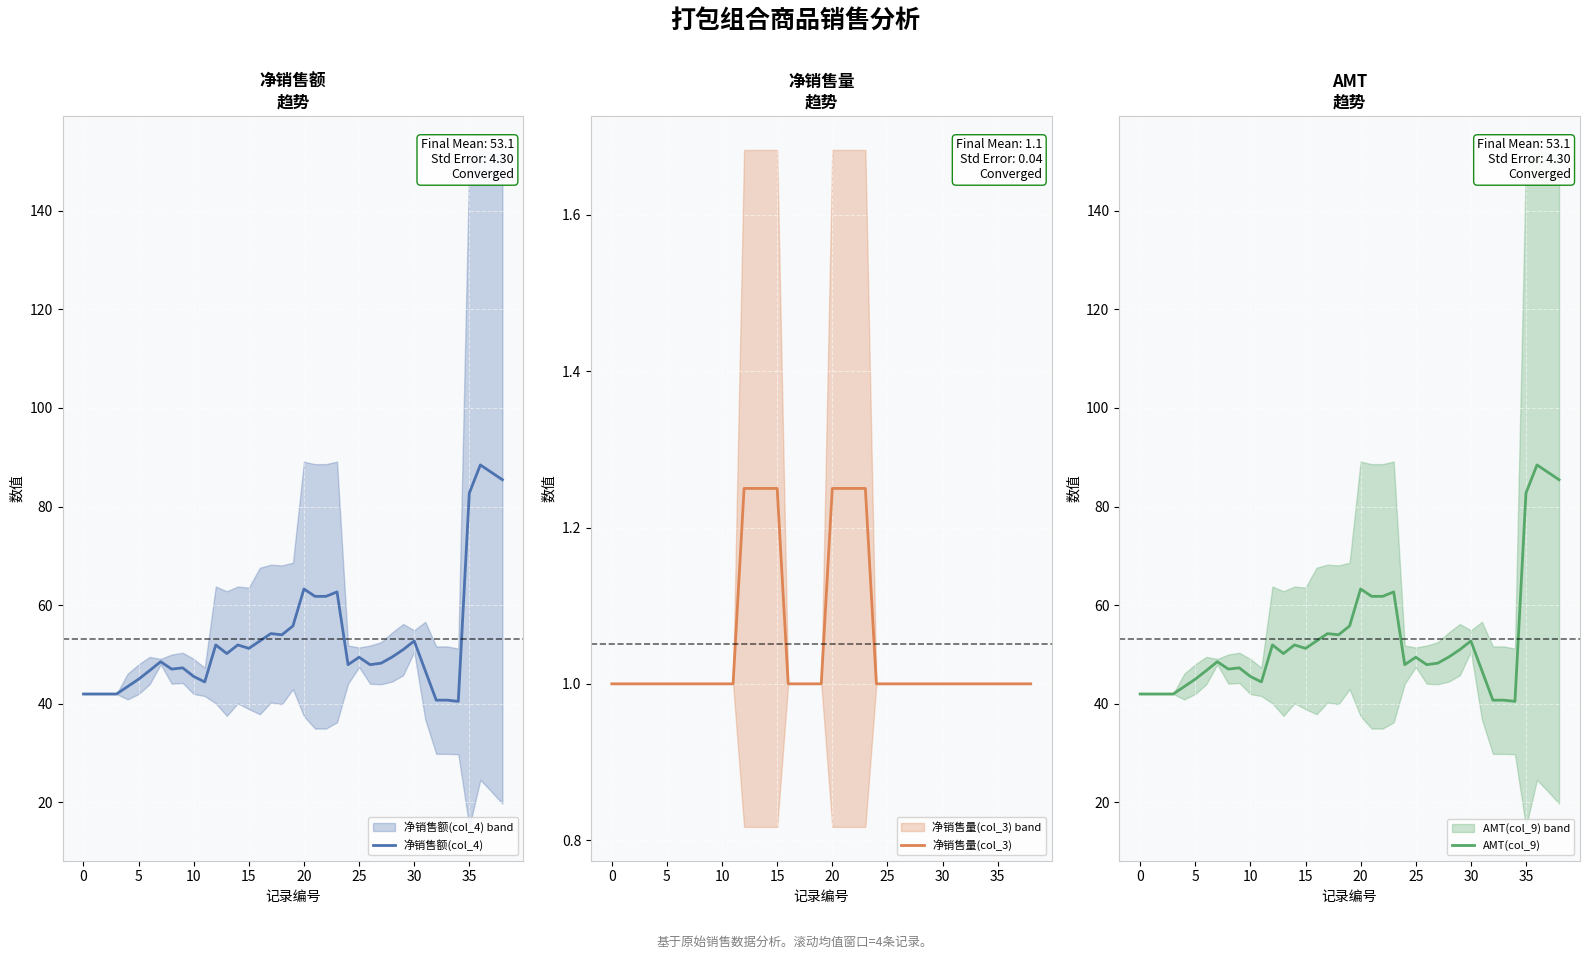

The value of AMT(col_9) at 10 is 45.5. True or false?

True